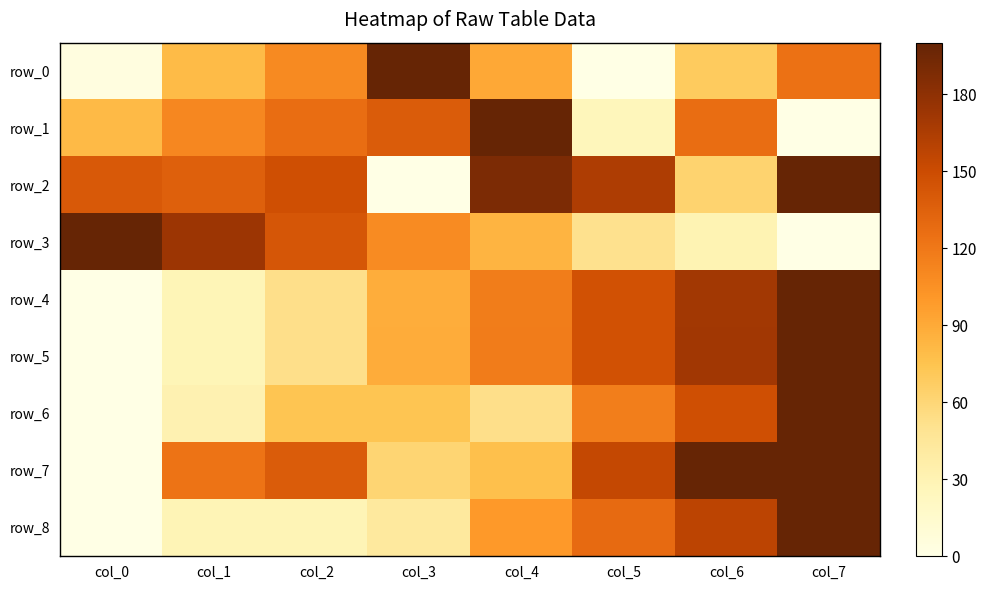

At which category is the sum across all series the highest?

col_7